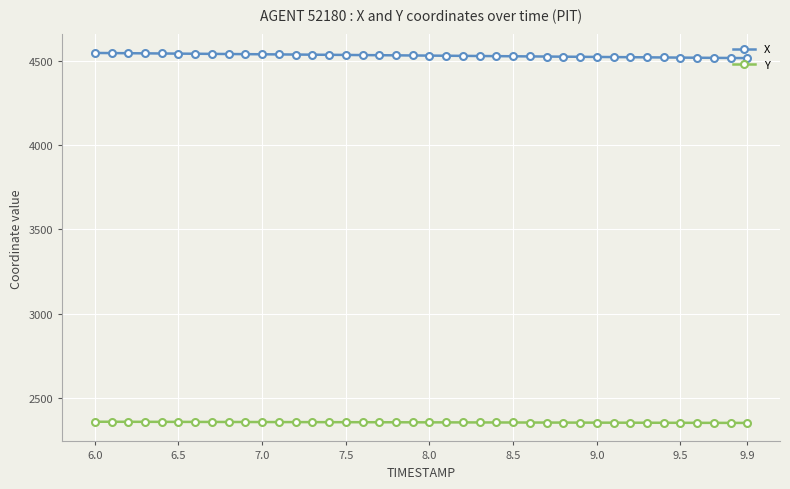

At how many categories does at least one series exceed 3890?

40